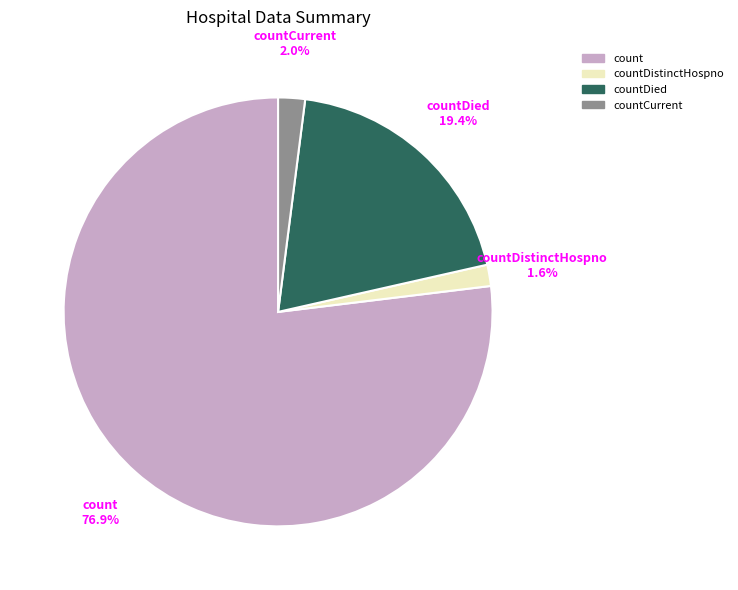

What percentage do count and countDied together represent?

96.4%